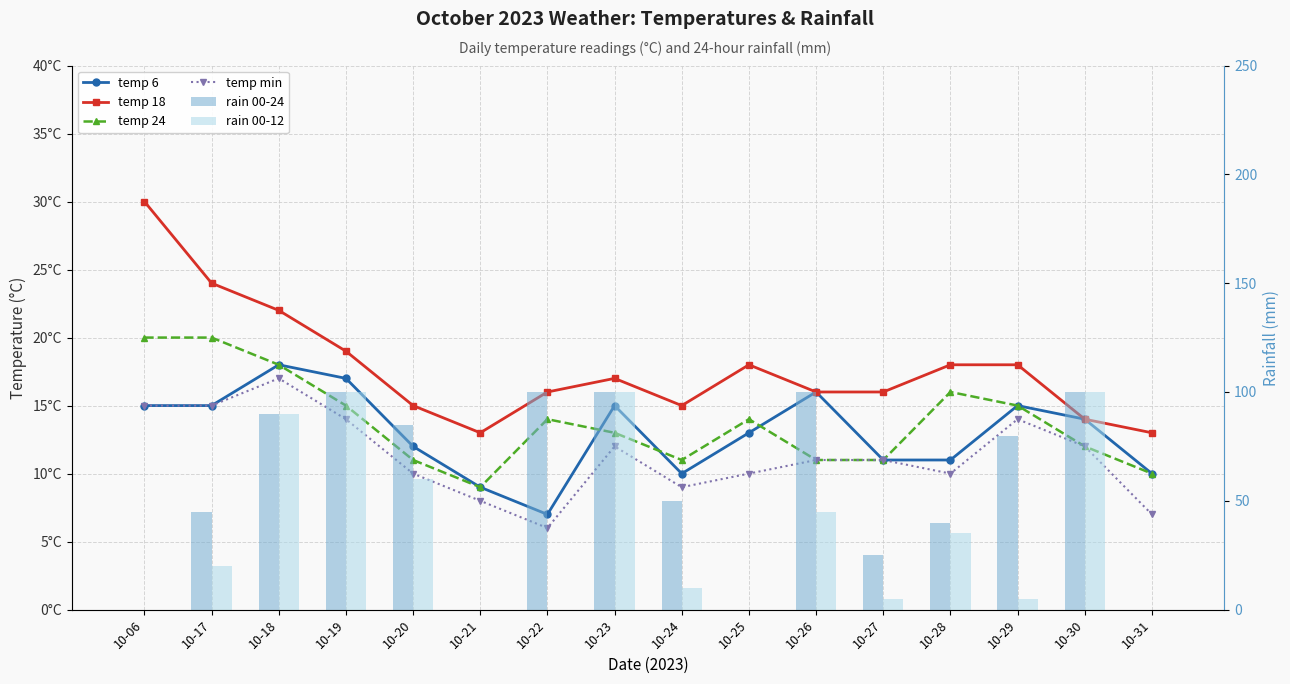

List the labels in order of temp 18 value, smallest first.

10-21, 10-31, 10-30, 10-20, 10-24, 10-22, 10-26, 10-27, 10-23, 10-25, 10-28, 10-29, 10-19, 10-18, 10-17, 10-06